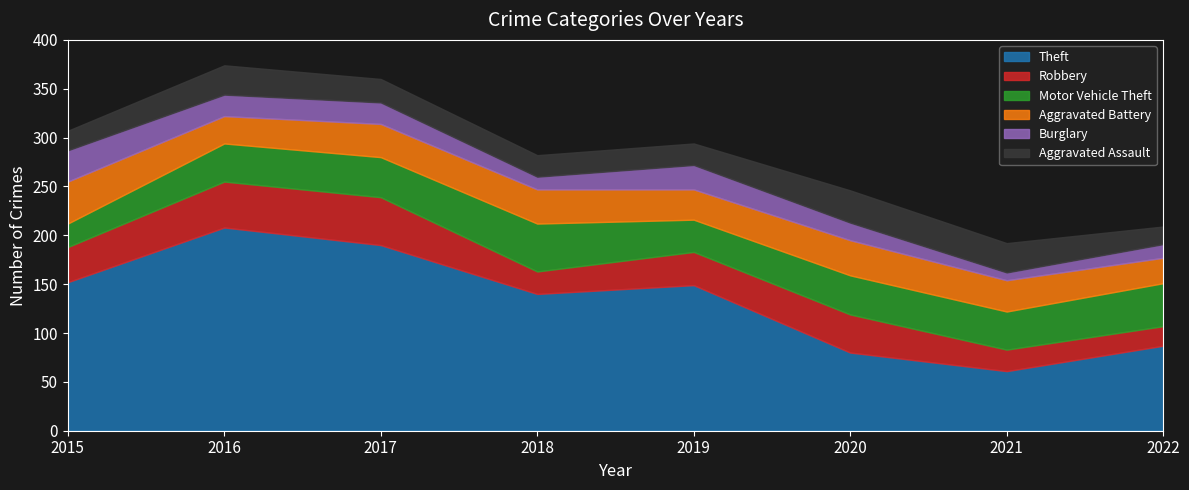

Is it true that Aggravated Assault equals 15 at 2019?

False